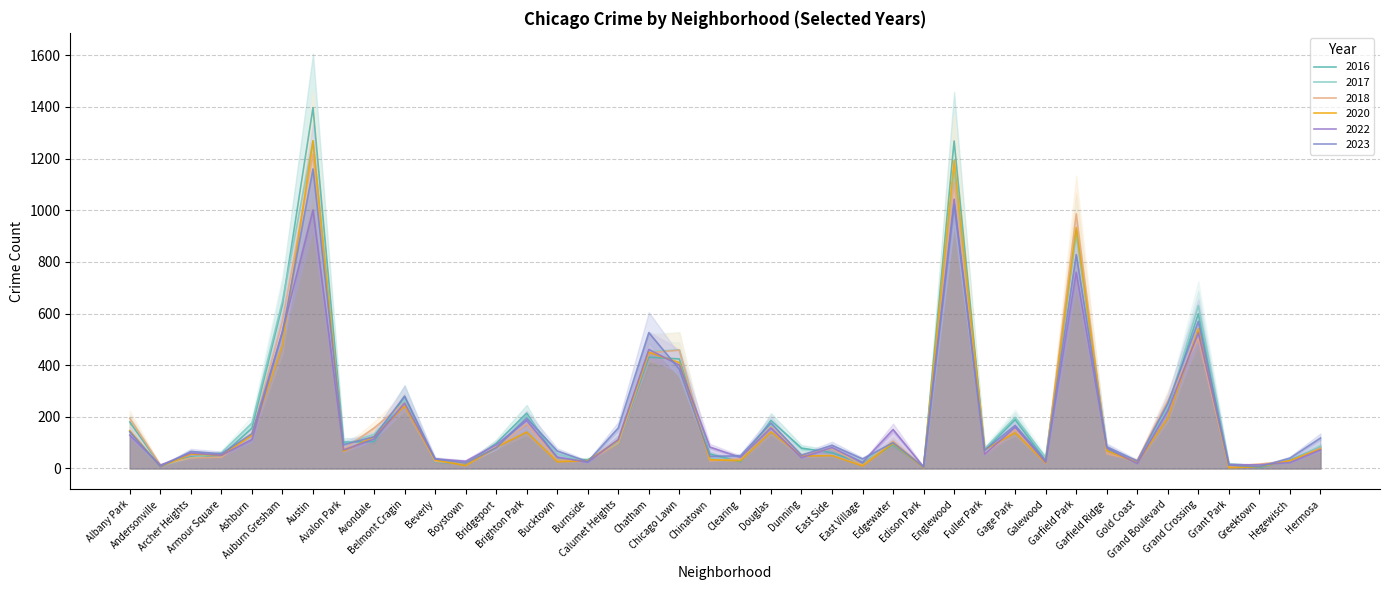

At Chicago Lawn, list the series in order from largest to smallest.

2017, 2018, 2016, 2020, 2022, 2023